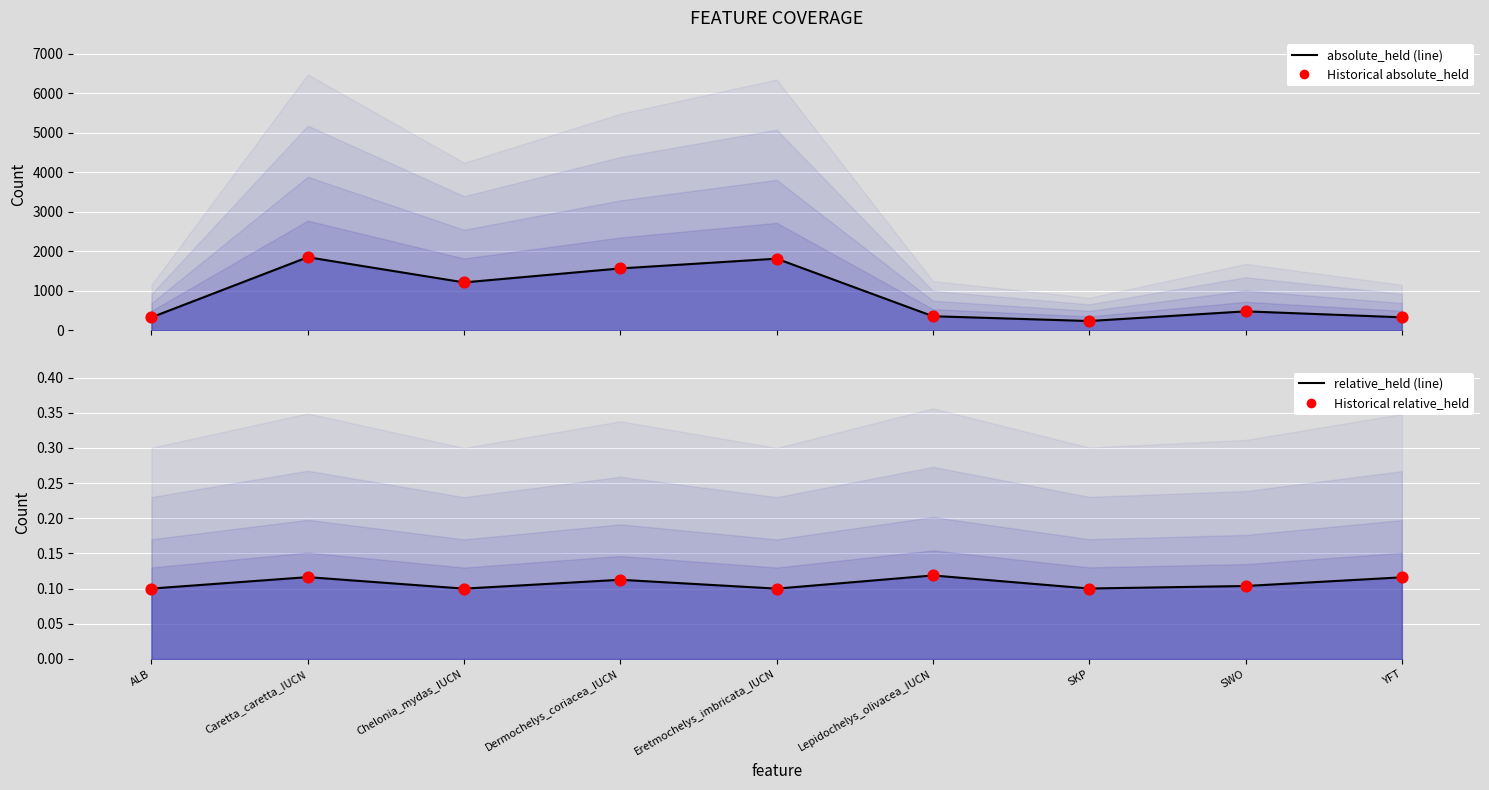

What is the total value across all series at Chelonia_mydas_IUCN?

2424.2